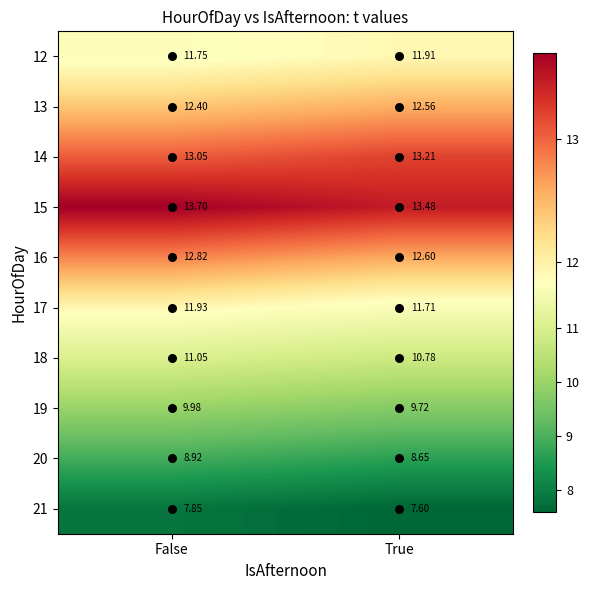

At False, list the series in order from smallest to largest.

21, 20, 19, 18, 12, 17, 13, 16, 14, 15